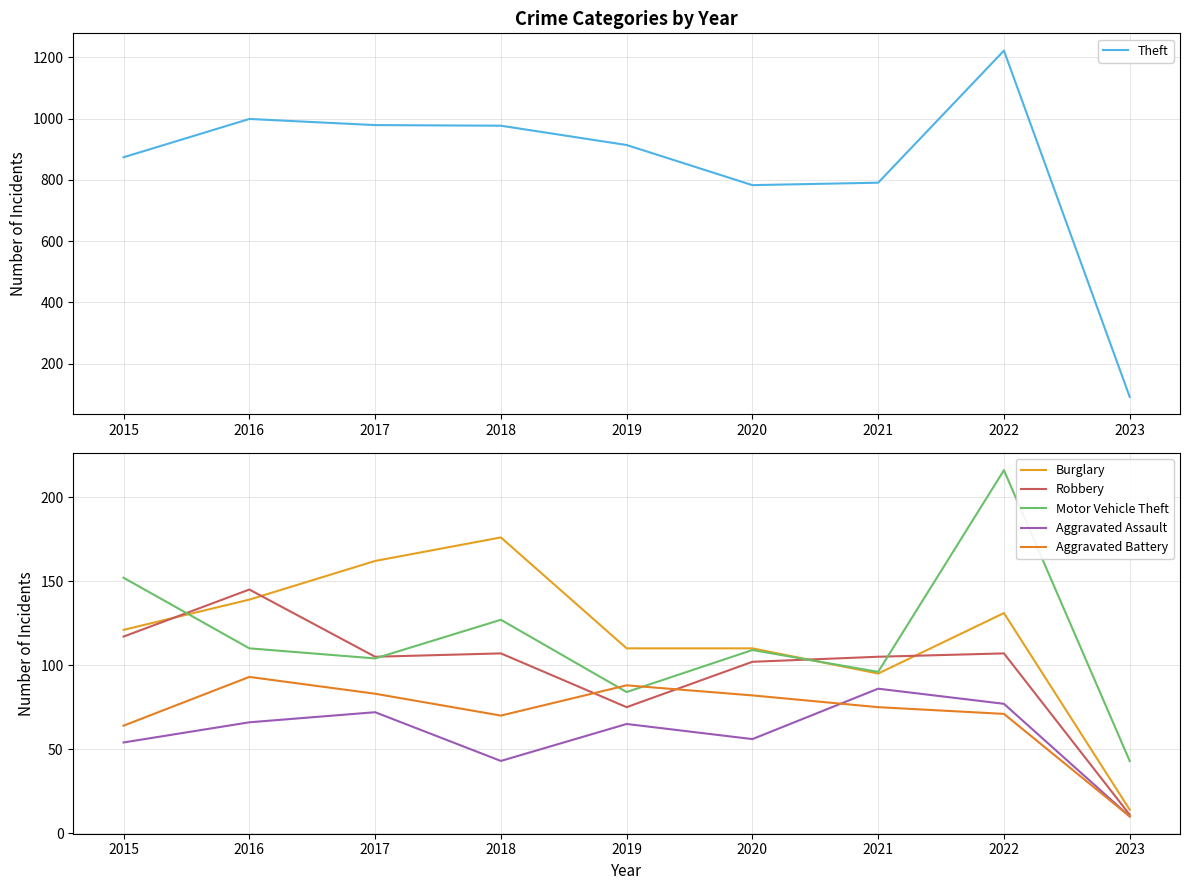

Reading left to right, transcribe all the data shown in this chart.

Theft: 2015=874	2016=999	2017=979	2018=977	2019=914	2020=783	2021=791	2022=1222	2023=92
Burglary: 2015=121	2016=139	2017=162	2018=176	2019=110	2020=110	2021=95	2022=131	2023=14
Robbery: 2015=117	2016=145	2017=105	2018=107	2019=75	2020=102	2021=105	2022=107	2023=11
Motor Vehicle Theft: 2015=152	2016=110	2017=104	2018=127	2019=84	2020=109	2021=96	2022=216	2023=43
Aggravated Assault: 2015=54	2016=66	2017=72	2018=43	2019=65	2020=56	2021=86	2022=77	2023=10
Aggravated Battery: 2015=64	2016=93	2017=83	2018=70	2019=88	2020=82	2021=75	2022=71	2023=10